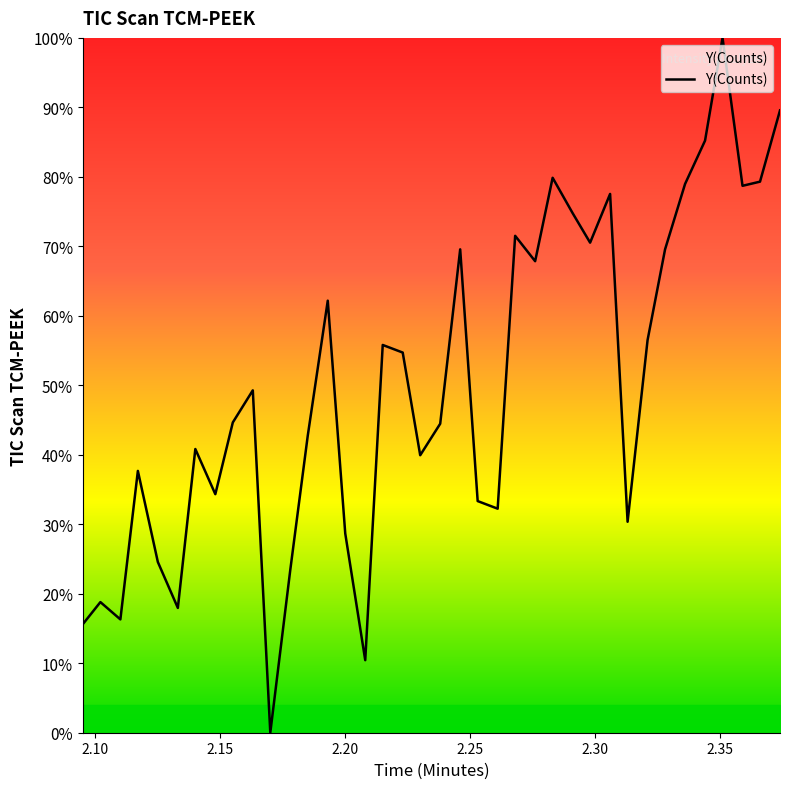

Is this an area chart (filled region under the line)?

Yes